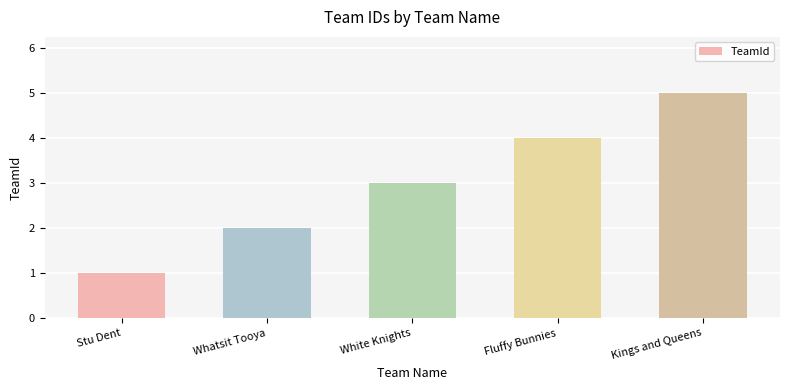

What is the change in value from Whatsit Tooya to Kings and Queens?

+3